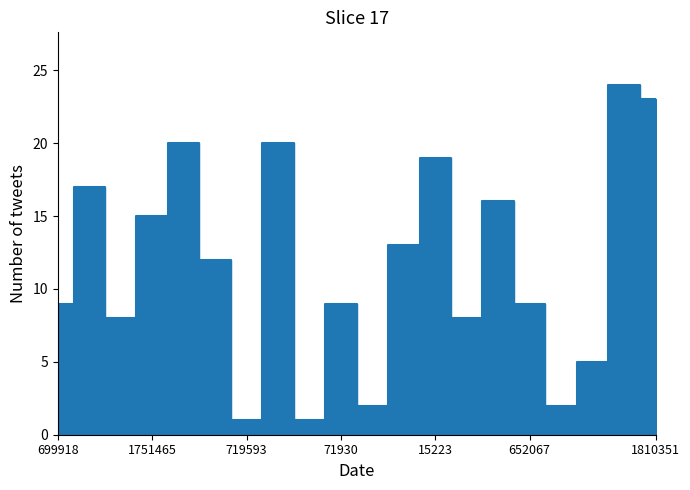

Is it true that the value at 624796 is 8?

True